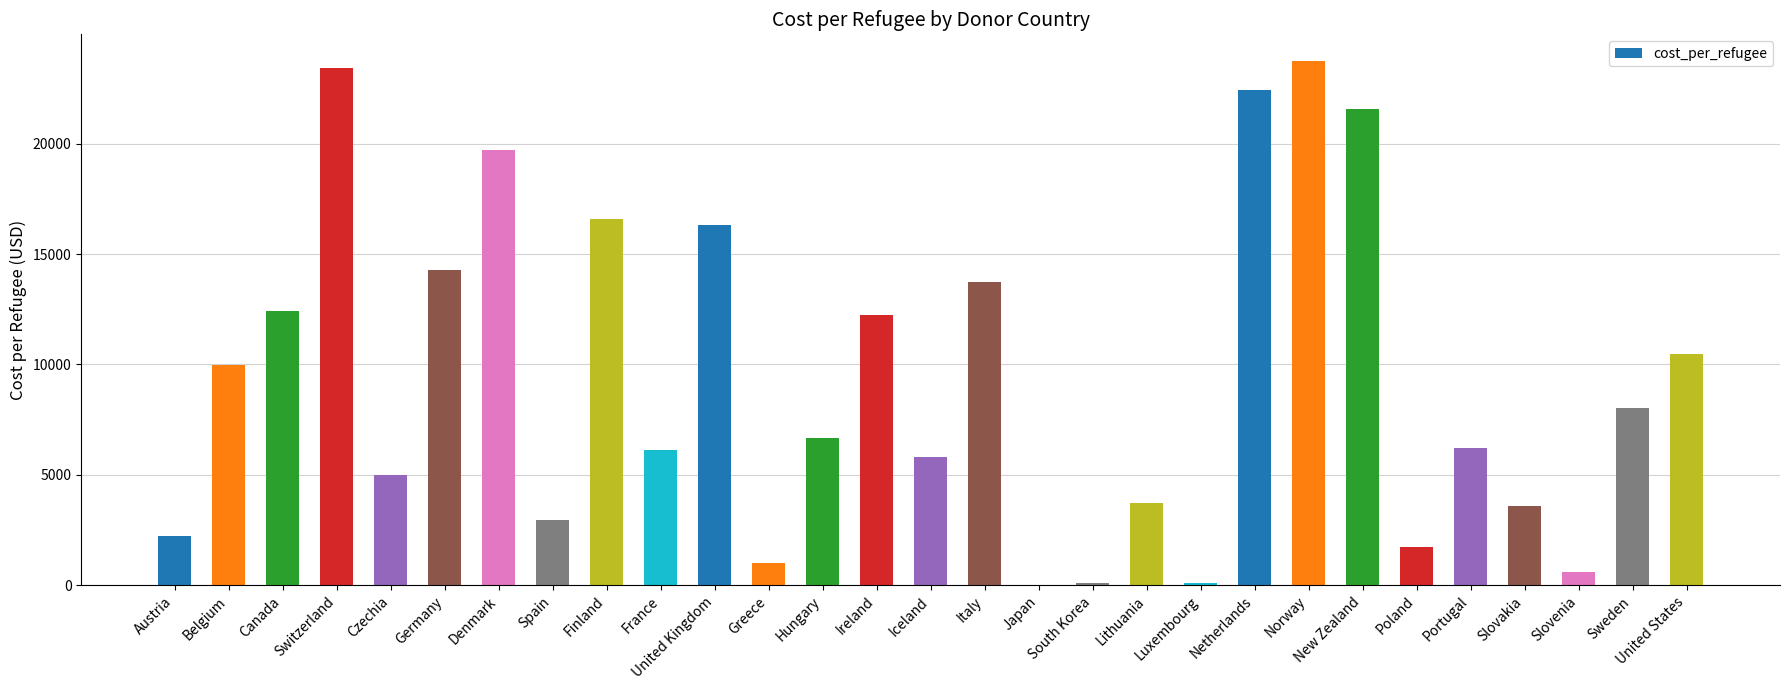

What is the sum of all values?

270920.8